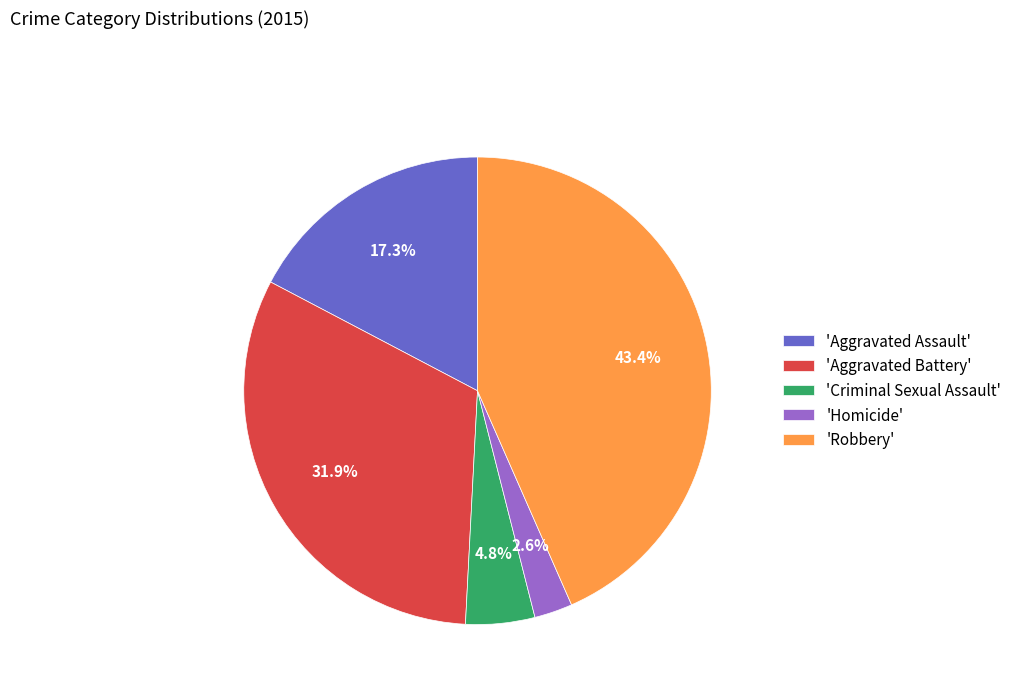

Which slice is the largest?

'Robbery'